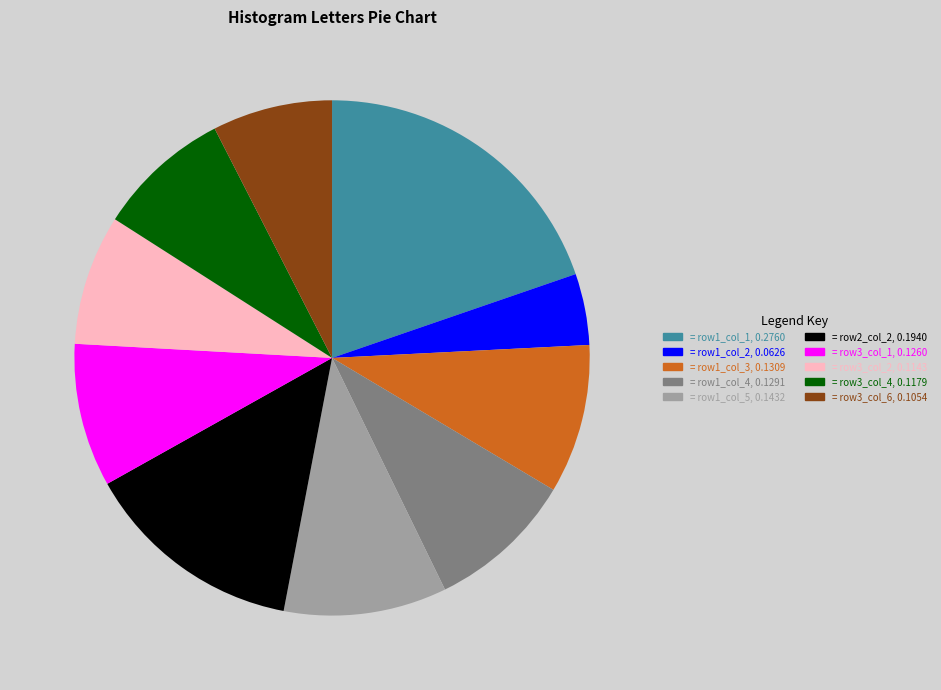

Does any single category account for the majority?

No